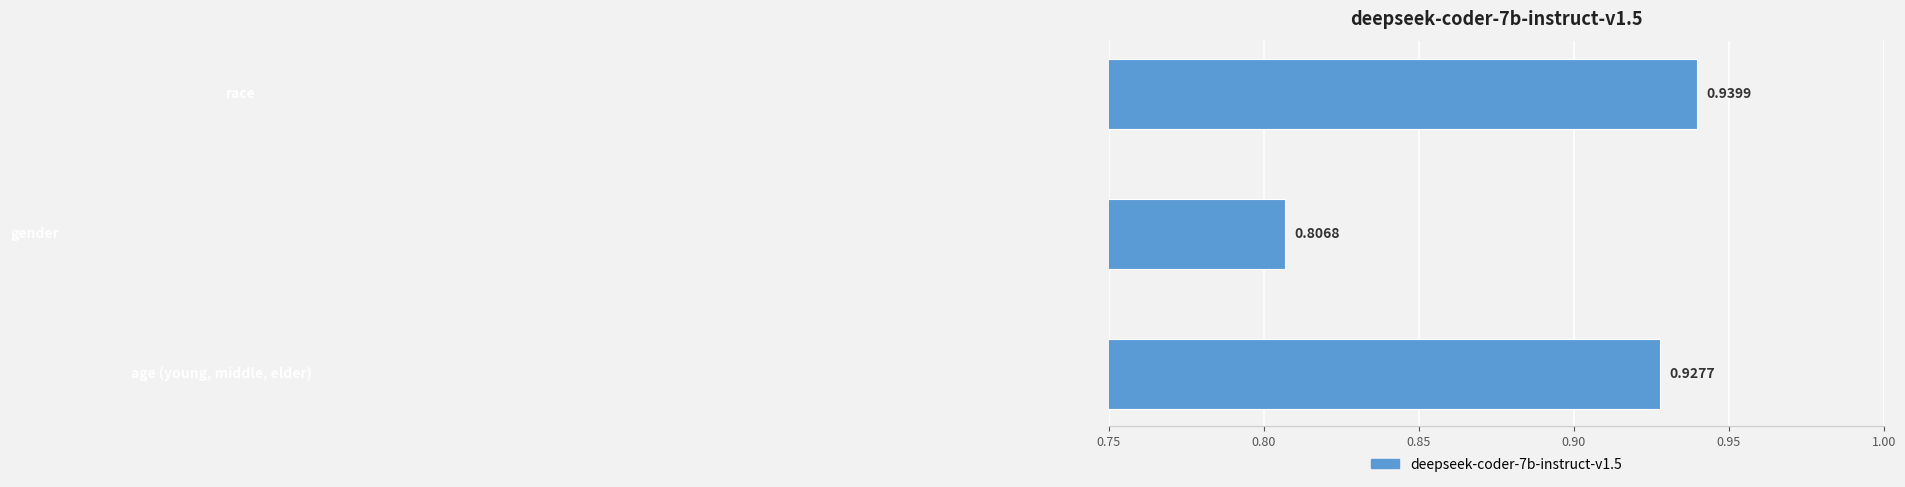

What is the sum of all values?

2.7